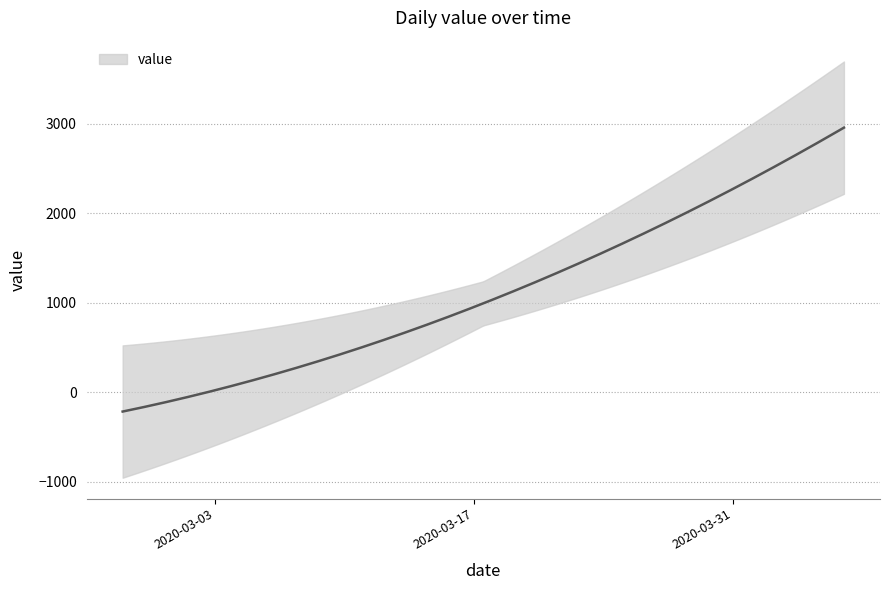

Which has a higher value, 2020-03-19 or 2020-03-16?

2020-03-19